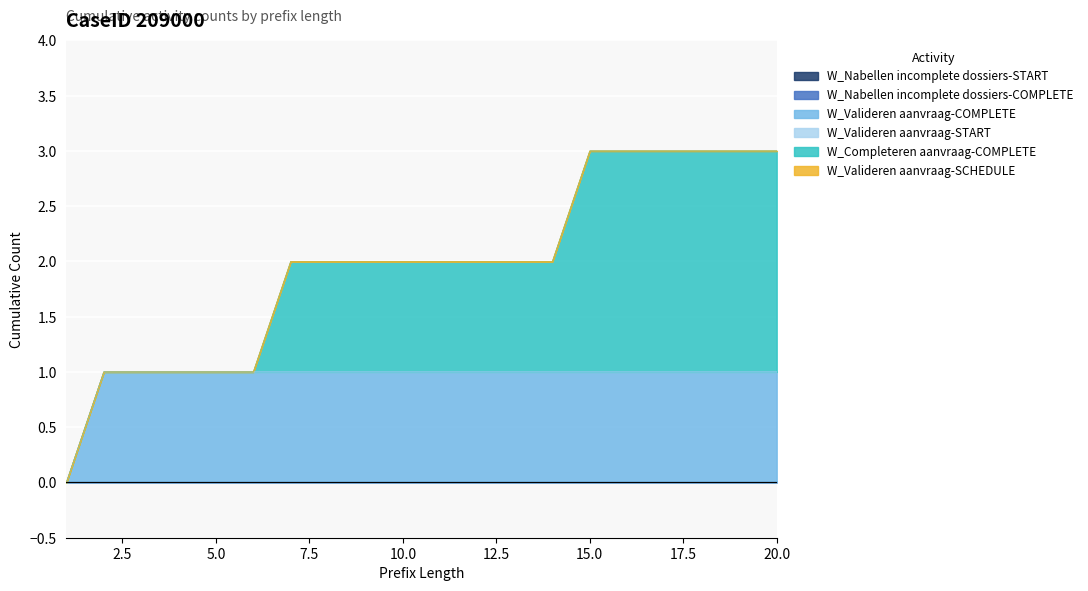

Which series has the largest total across all categories?

W_Completeren aanvraag-COMPLETE